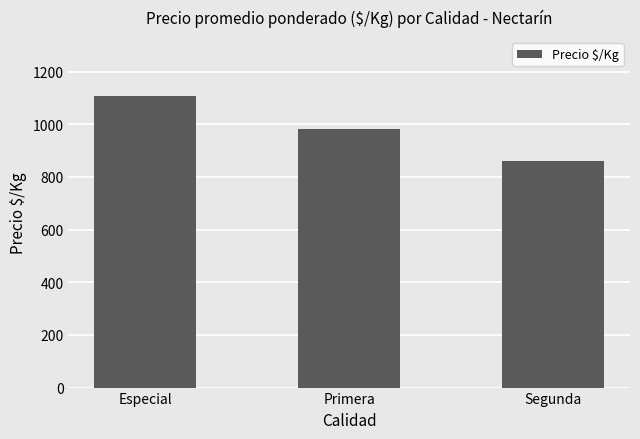

What is the greatest value displayed?

1109